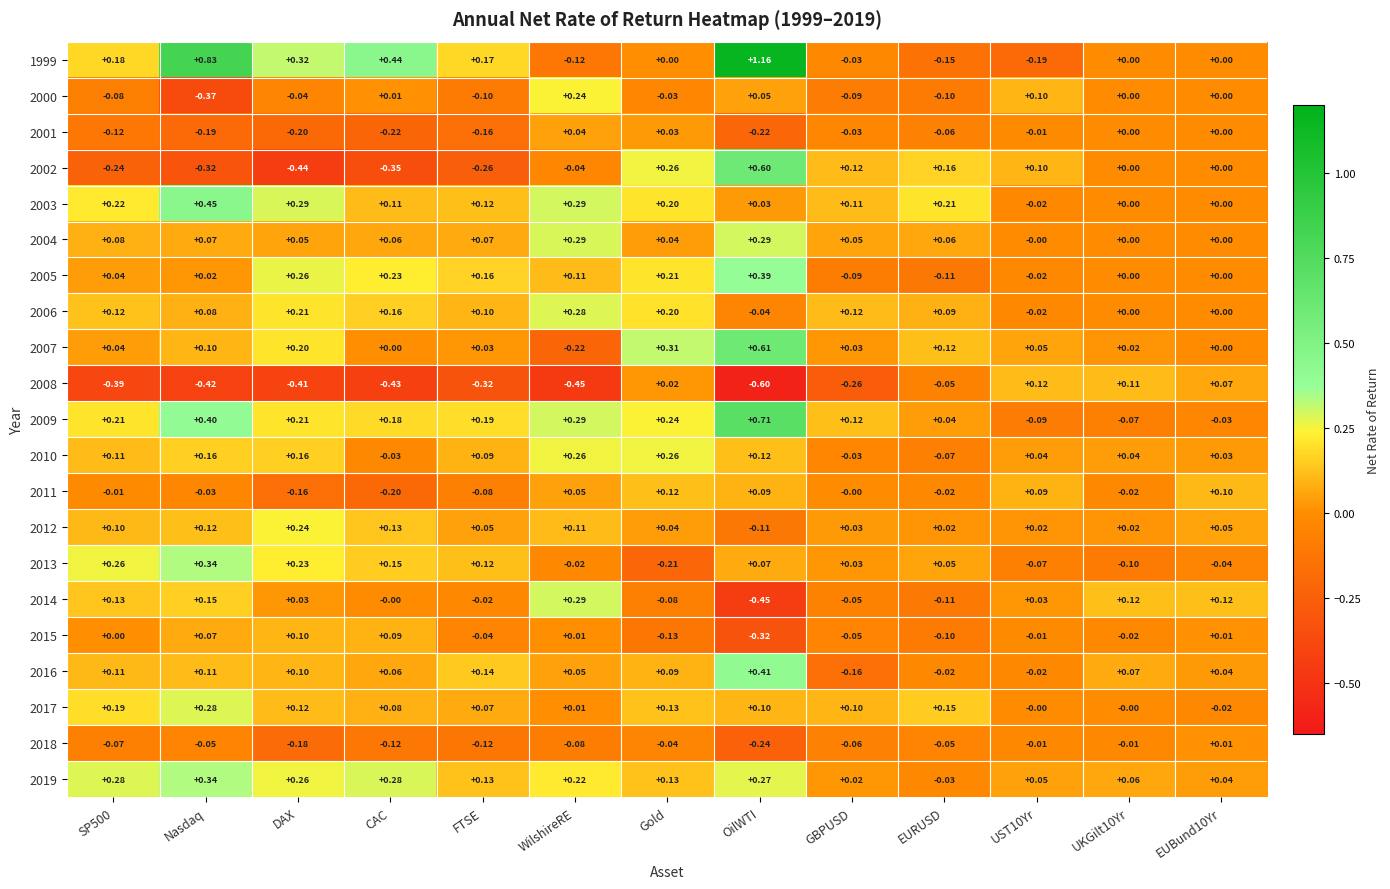

Which category has the highest value across all series?

OilWTI